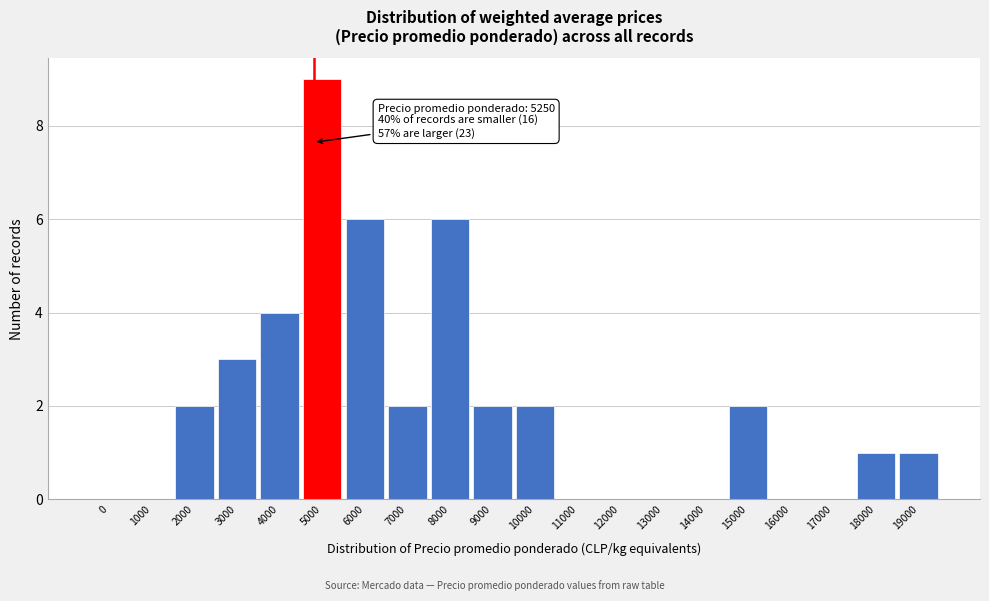

Reading right to left, list all the values displayed in this chart.

19000=1	18000=1	17000=0	16000=0	15000=2	14000=0	13000=0	12000=0	11000=0	10000=2	9000=2	8000=6	7000=2	6000=6	5000=9	4000=4	3000=3	2000=2	1000=0	0=0